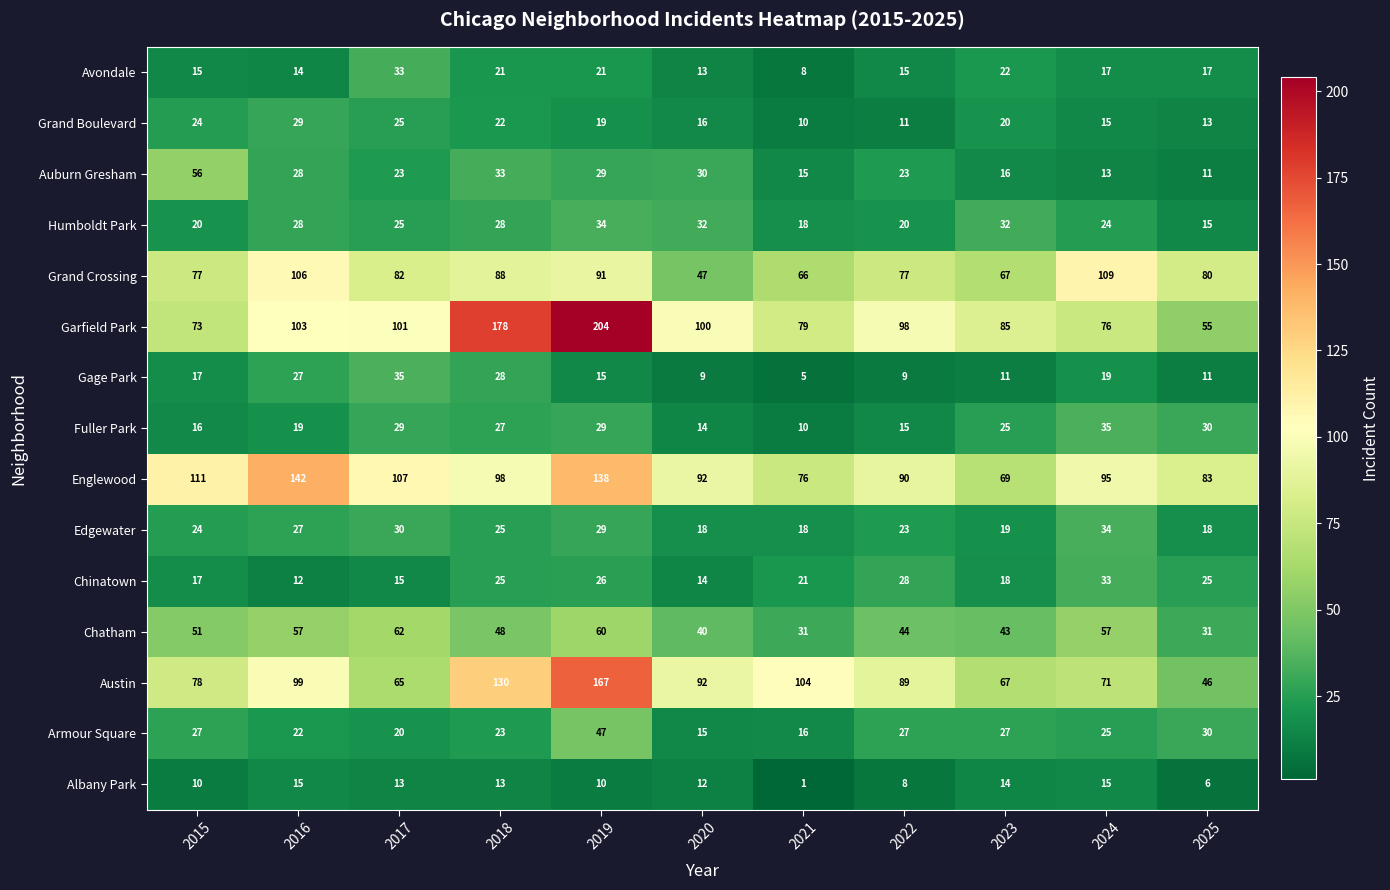

What is the minimum value shown in the chart?

1